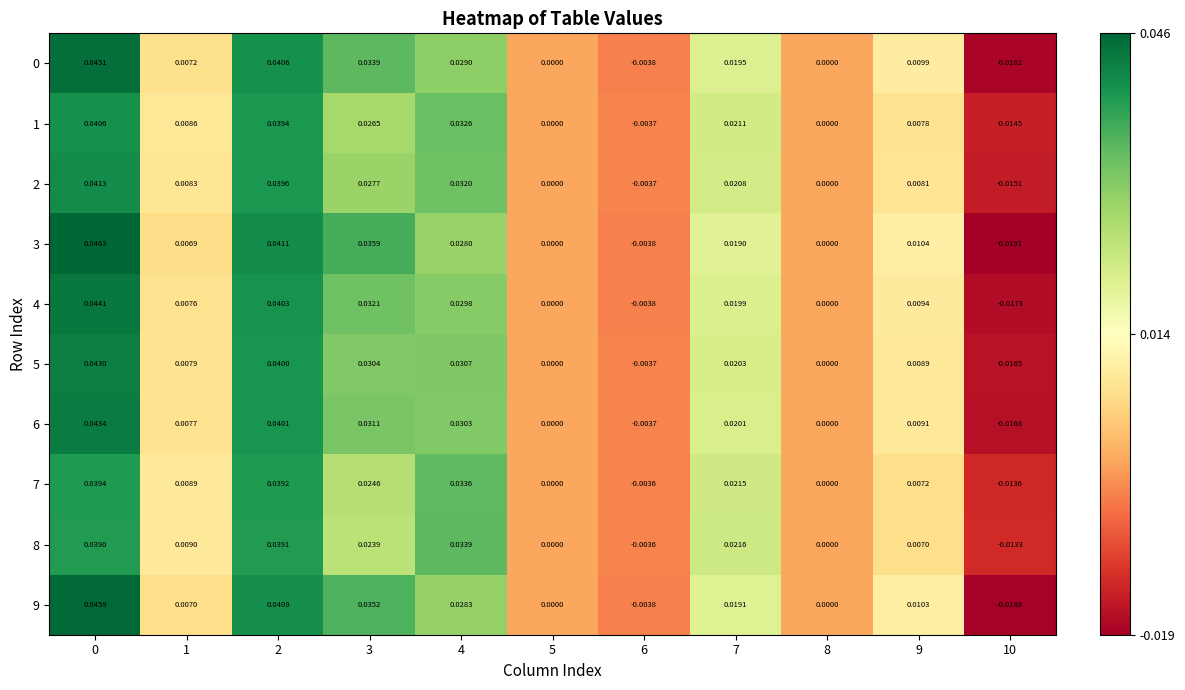

Count the number of data series in this chart.

10